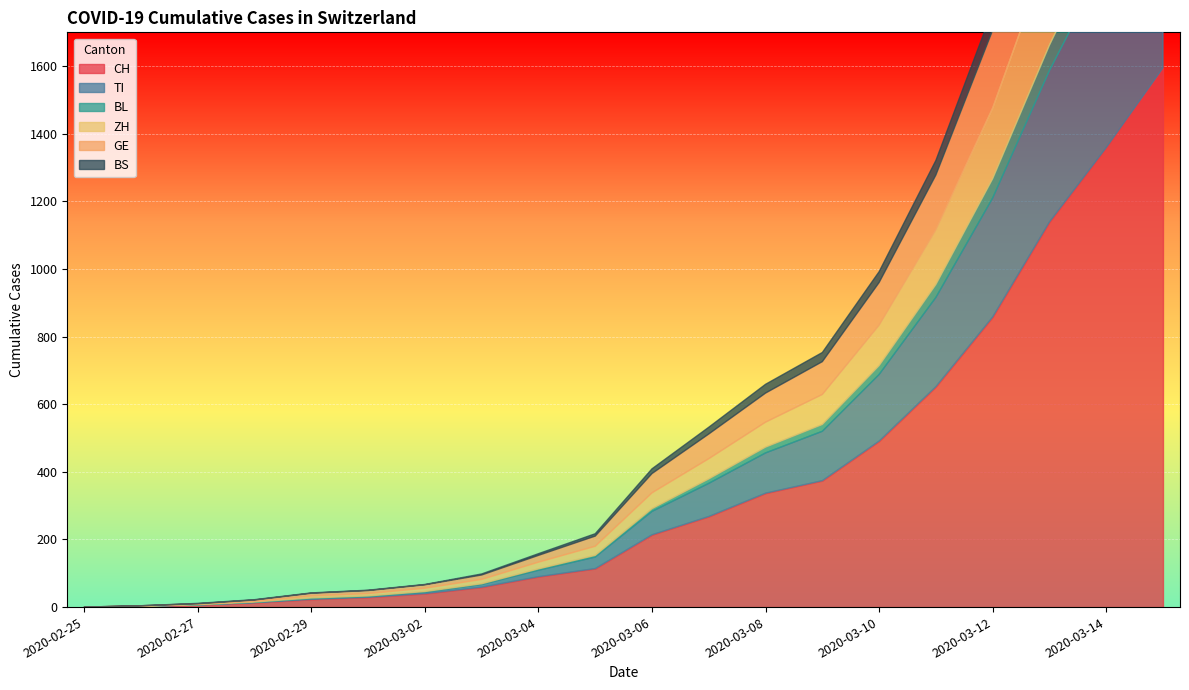

What is the difference between the maximum and second lowest values in the BL series?

122